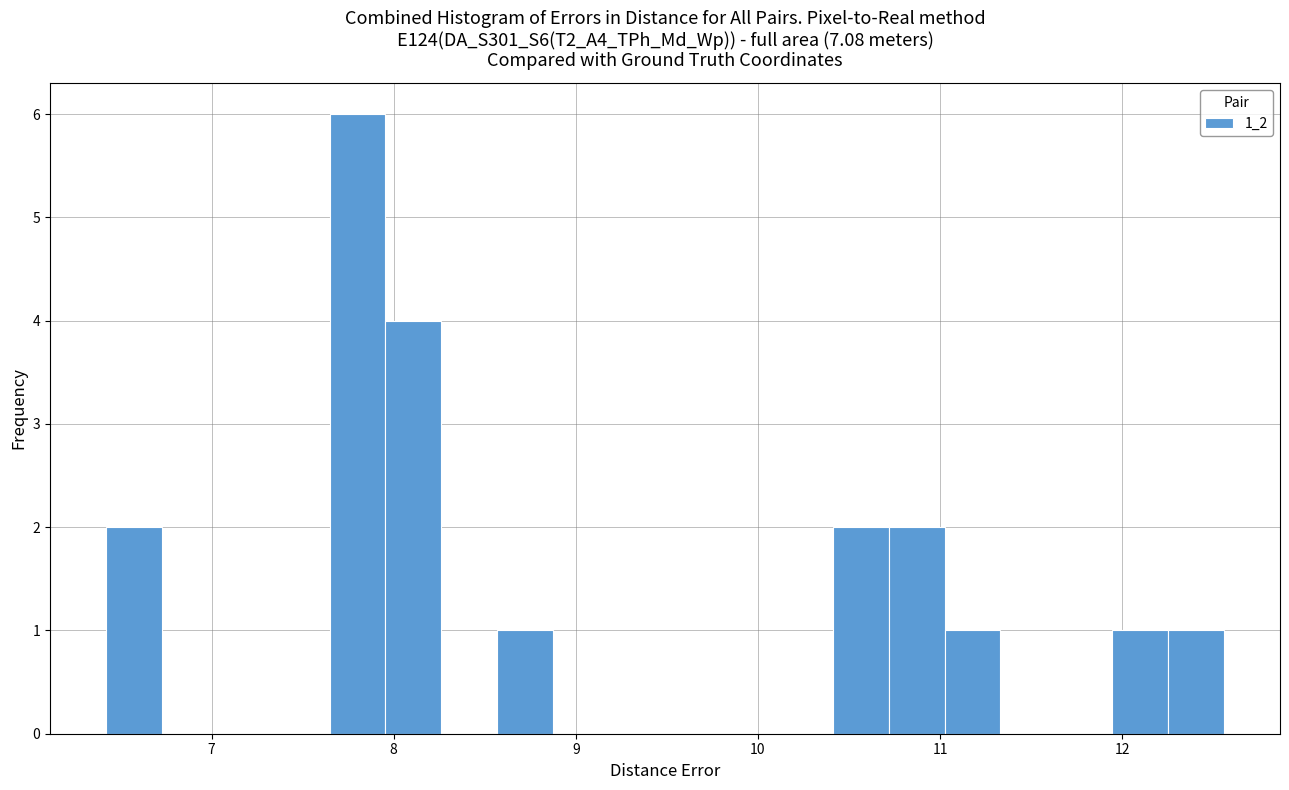

Around what value on the x-axis is the tallest bar? Give the approximate position of its centre, as read against the axis.

7.8